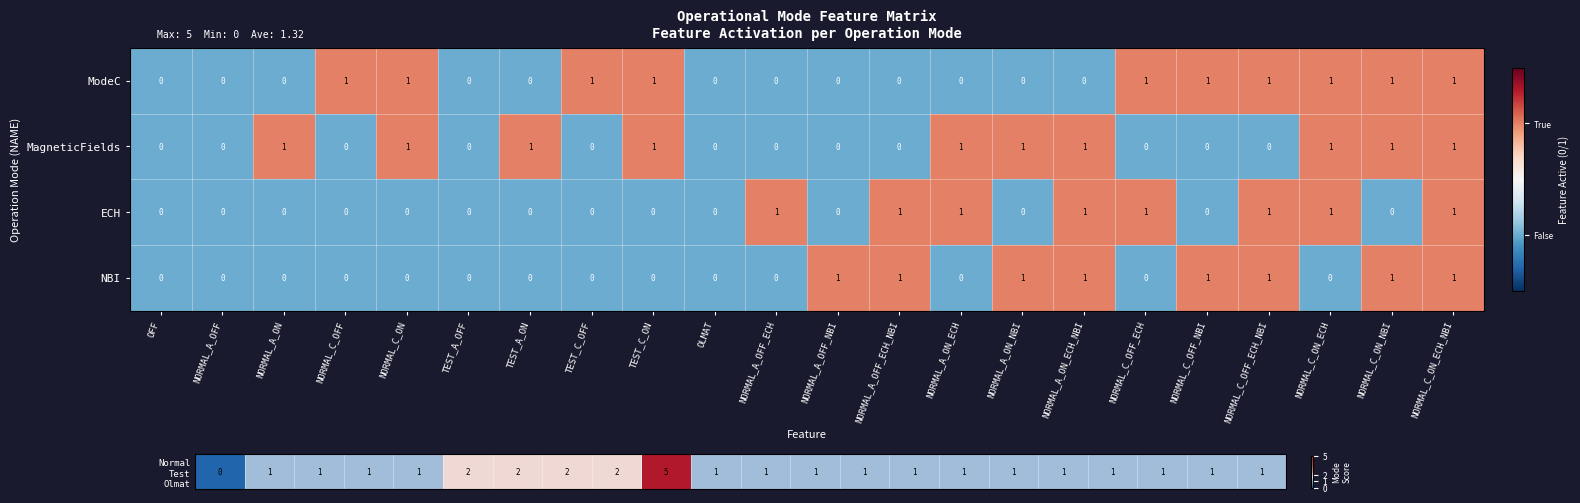

Which series changed the most between NORMAL_A_ON_ECH_NBI and NORMAL_C_ON_ECH_NBI?

ModeC